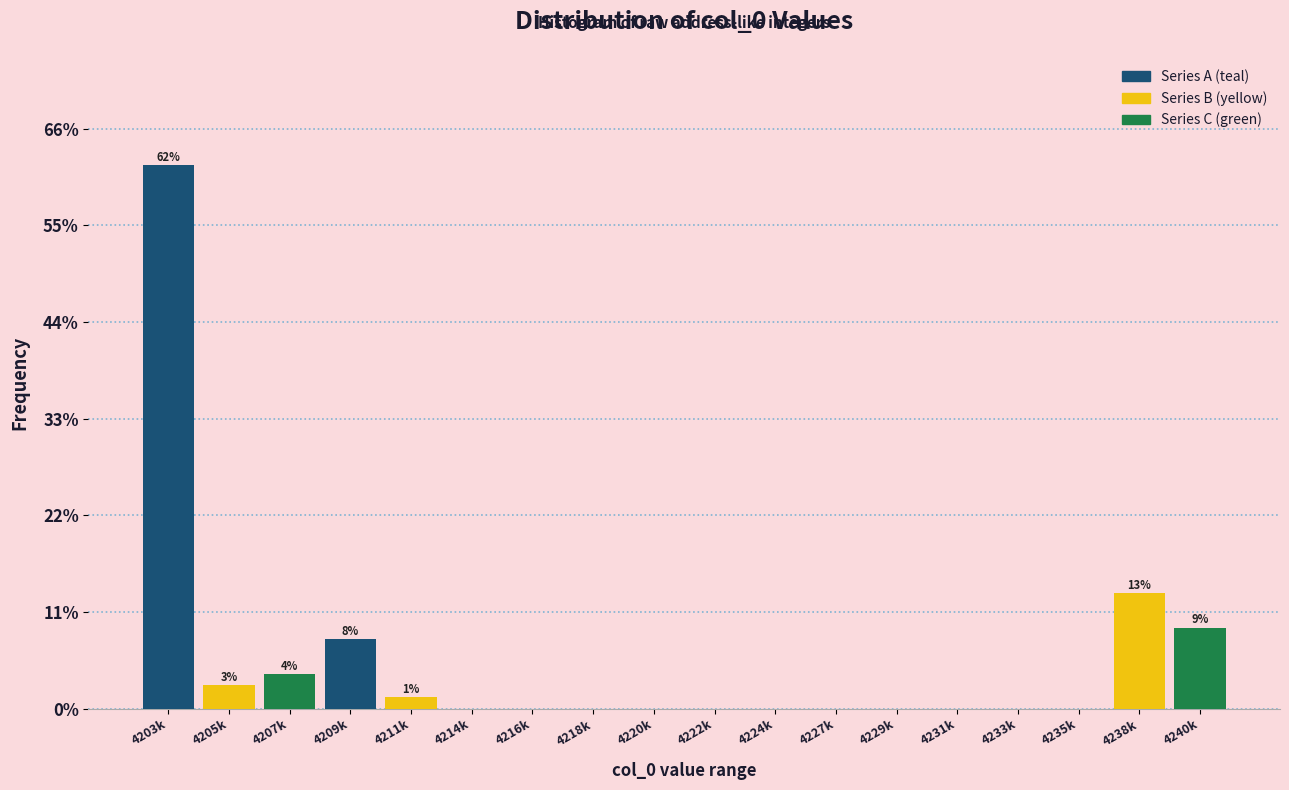

Reading left to right, list all the values displayed in this chart.

4203k=61.8	4205k=2.6	4207k=3.9	4209k=7.9	4211k=1.3	4214k=0.0	4216k=0.0	4218k=0.0	4220k=0.0	4222k=0.0	4224k=0.0	4227k=0.0	4229k=0.0	4231k=0.0	4233k=0.0	4235k=0.0	4238k=13.2	4240k=9.2